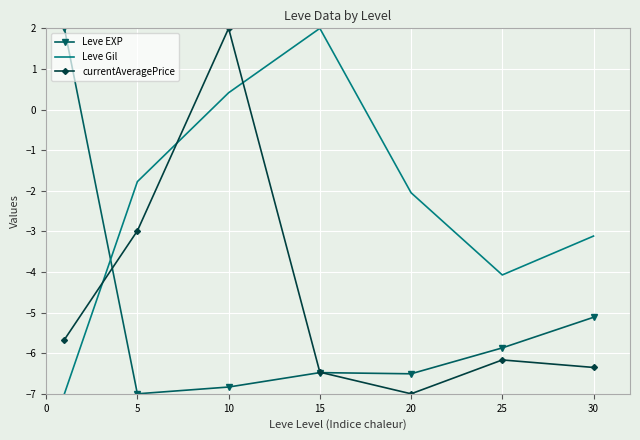

List the series in order of their overall mean, highest first.

Leve Gil, currentAveragePrice, Leve EXP